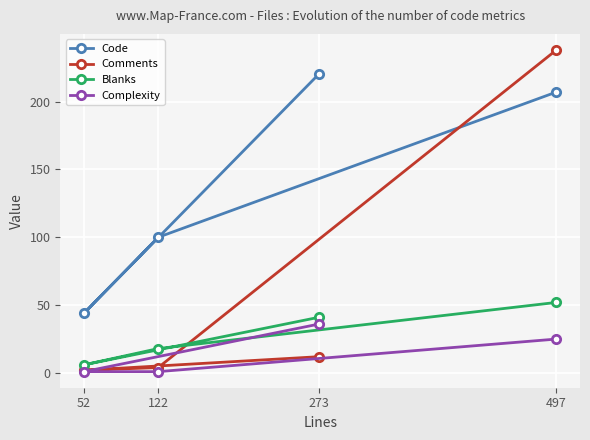

Rank the categories by Comments value from lowest to highest.

52, 122, 273, 497